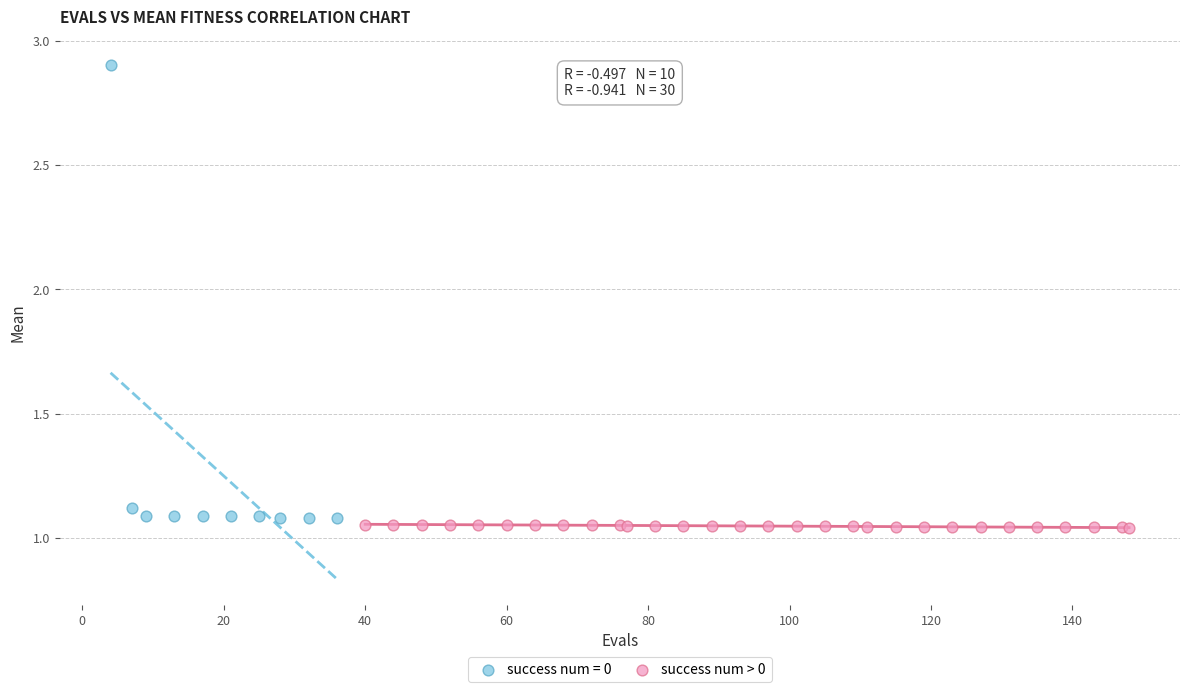

Which series contains the highest Y value?

success num = 0